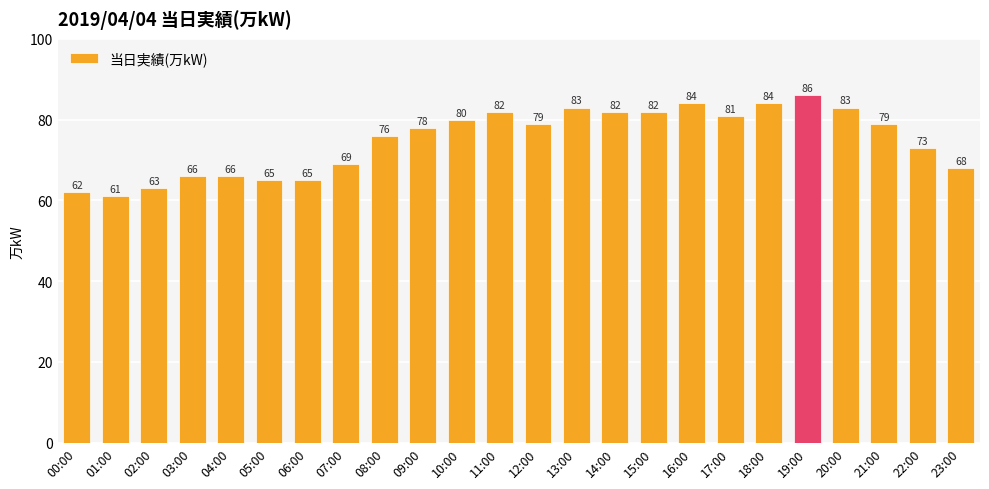

What is the difference between the values at 13:00 and 10:00?

3